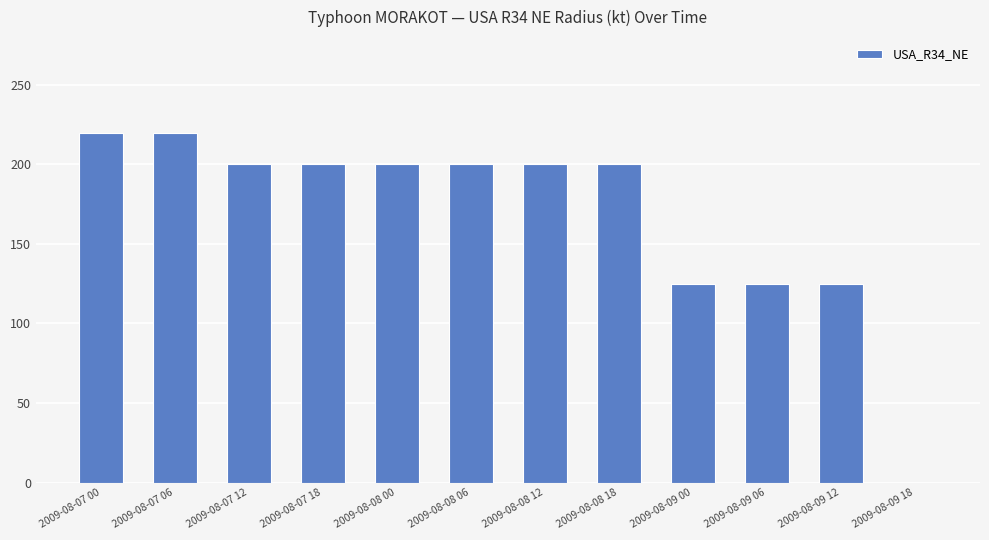

What is the maximum value shown in the chart?

220